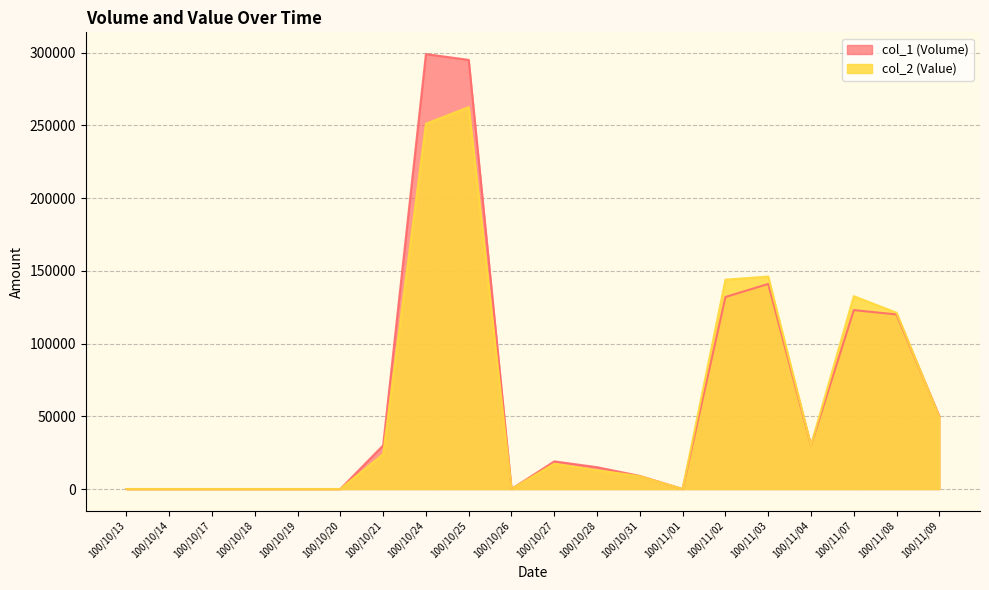

Is the value of col_2 (Value) at 100/10/25 greater than the value of col_1 (Volume) at 100/11/04?

Yes